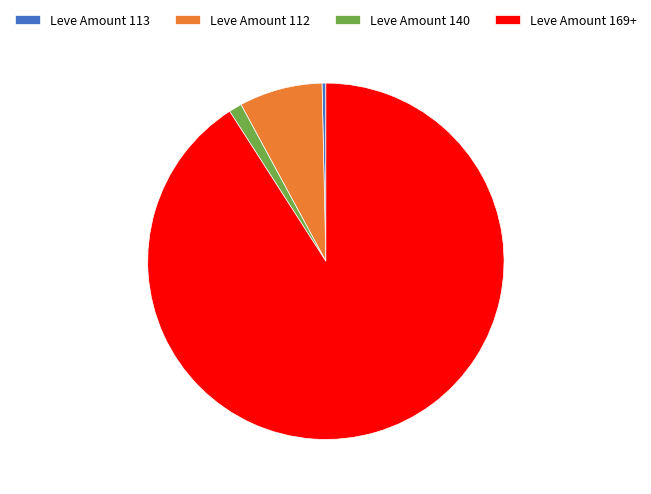

What is the largest slice in the pie chart?

Leve Amount 169+